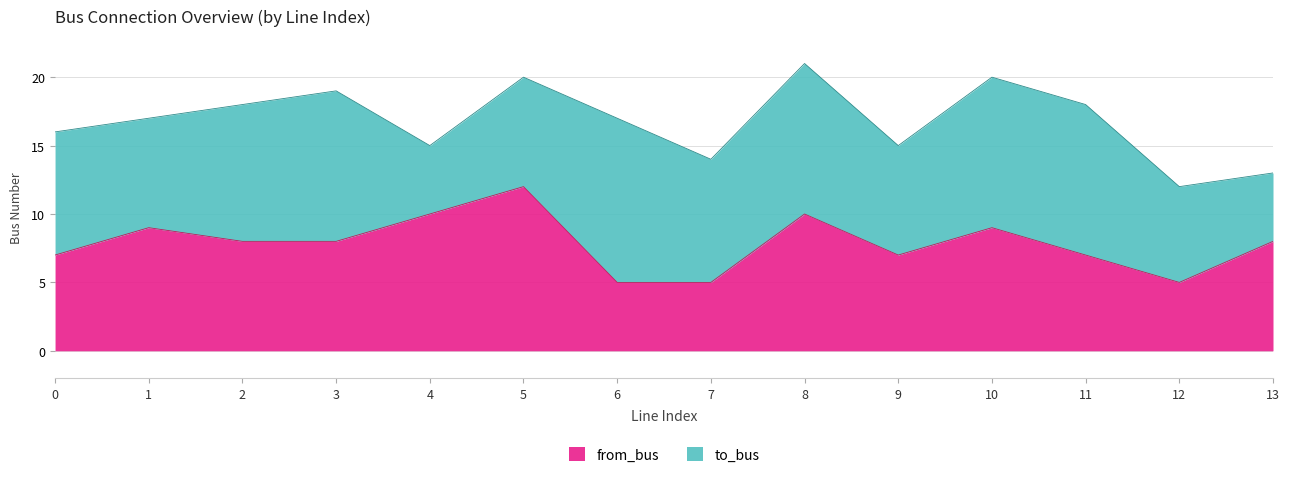

What is the change in value from 0 to 1?

+2